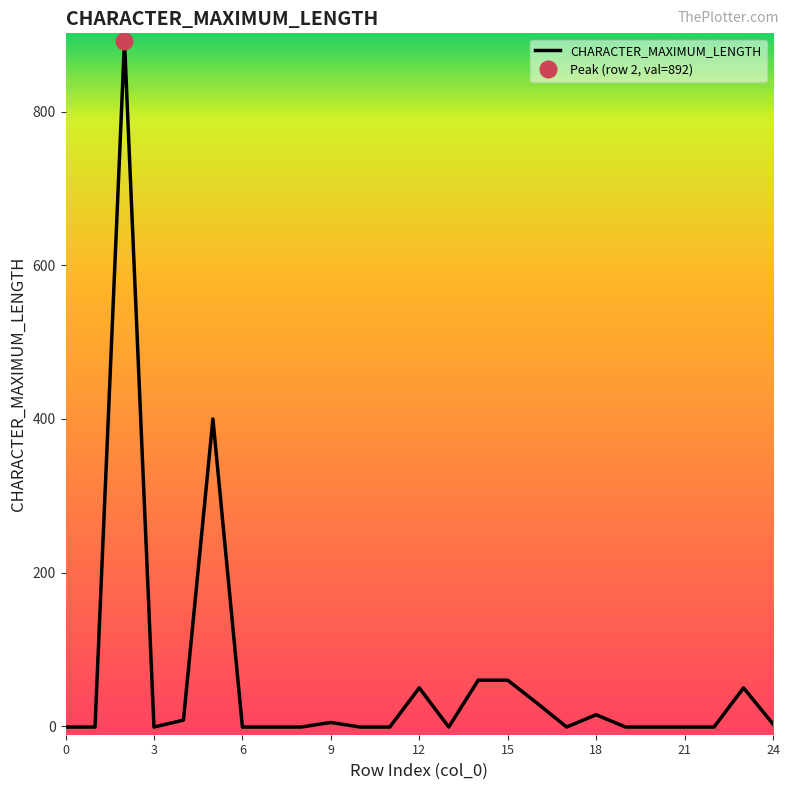

What is the greatest value displayed?

892